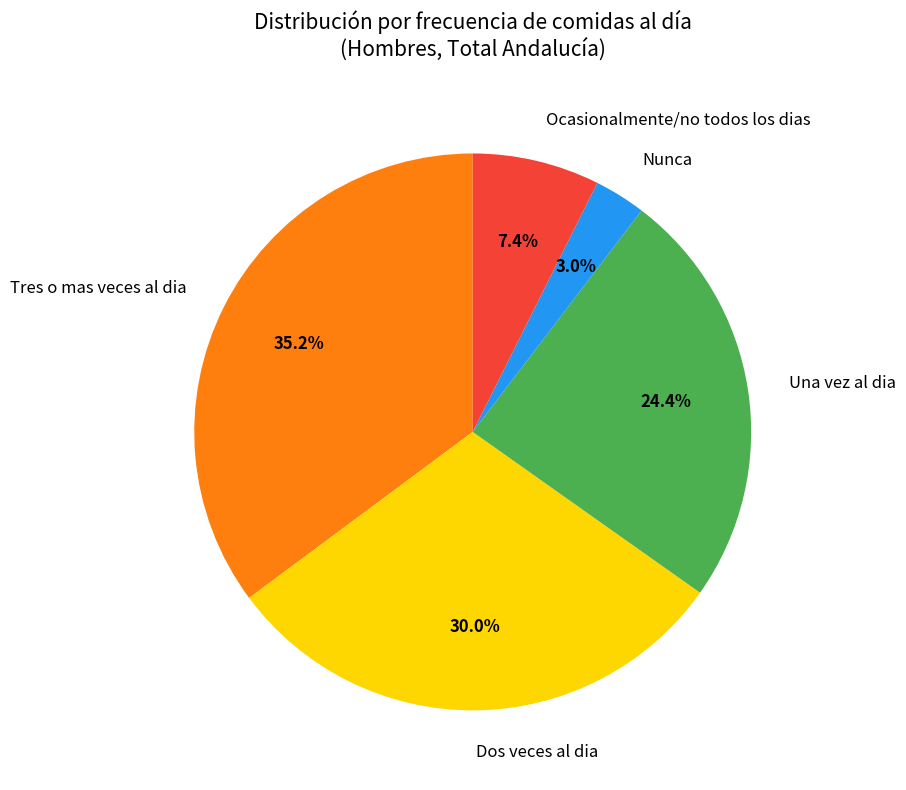

True or false: Una vez al dia accounts for 24% of the total.

True